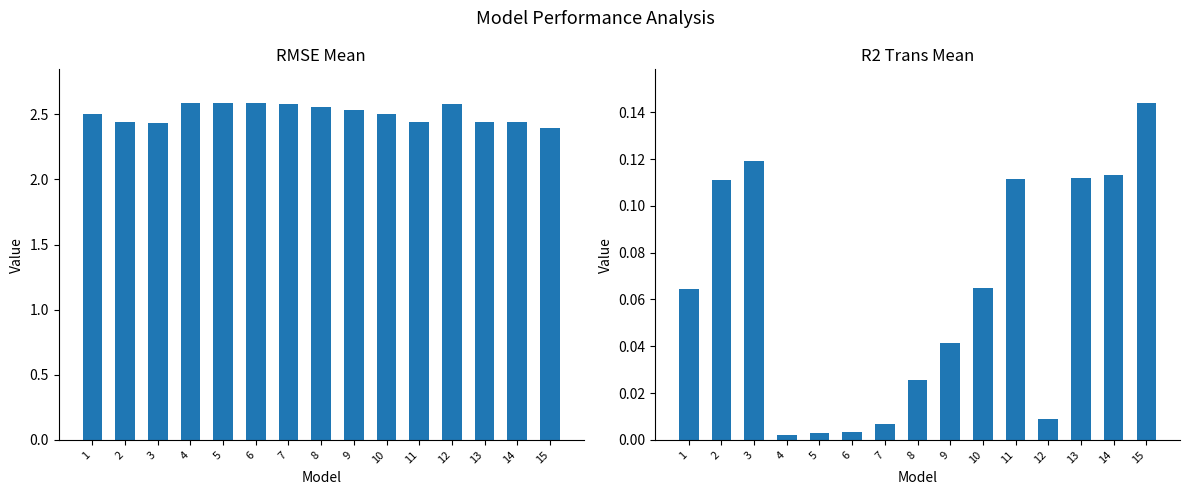

What is the difference between the rmse_mean values at 4 and 10?

0.1